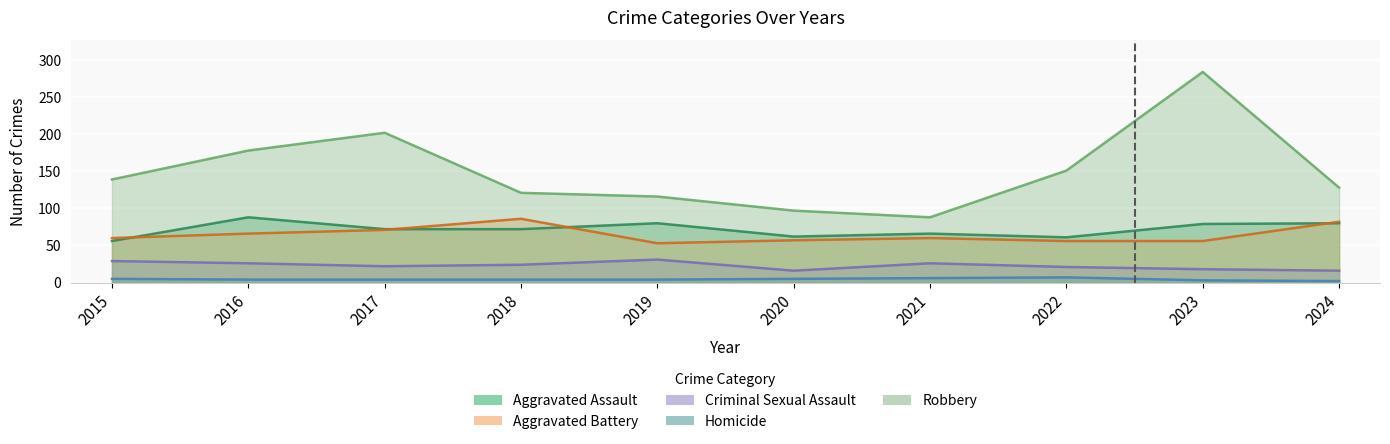

Which series changed the most between 2015 and 2021?

Robbery